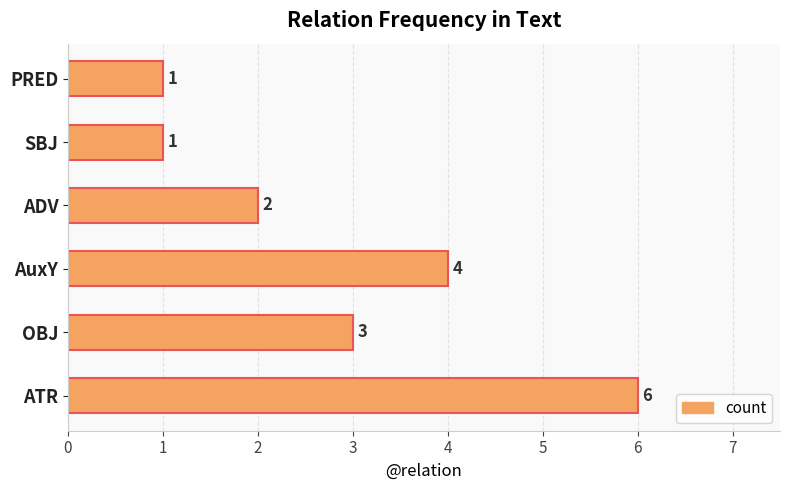

Approximately how many times larger is the value at ADV compared to AuxY?

0.5